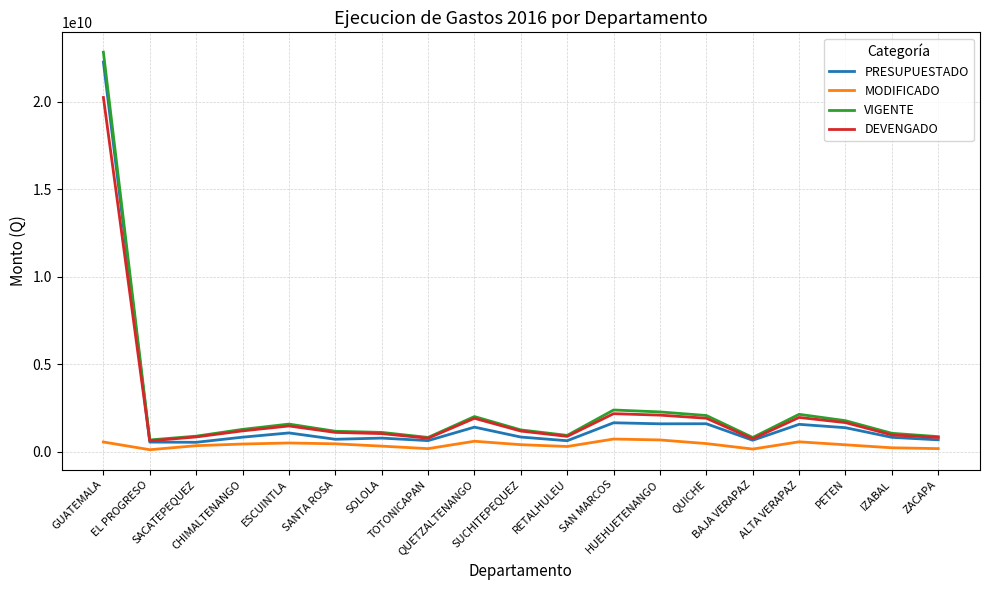

What value does the DEVENGADO series have at GUATEMALA?

20241666987.1